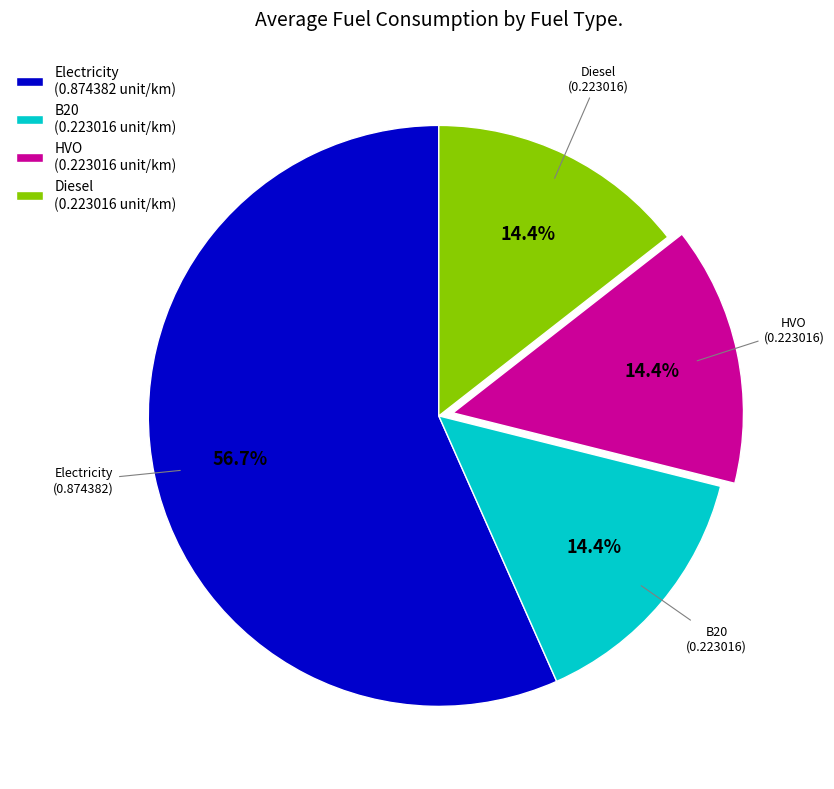

To the nearest percent, what is the combined percentage of HVO and Diesel?

29%